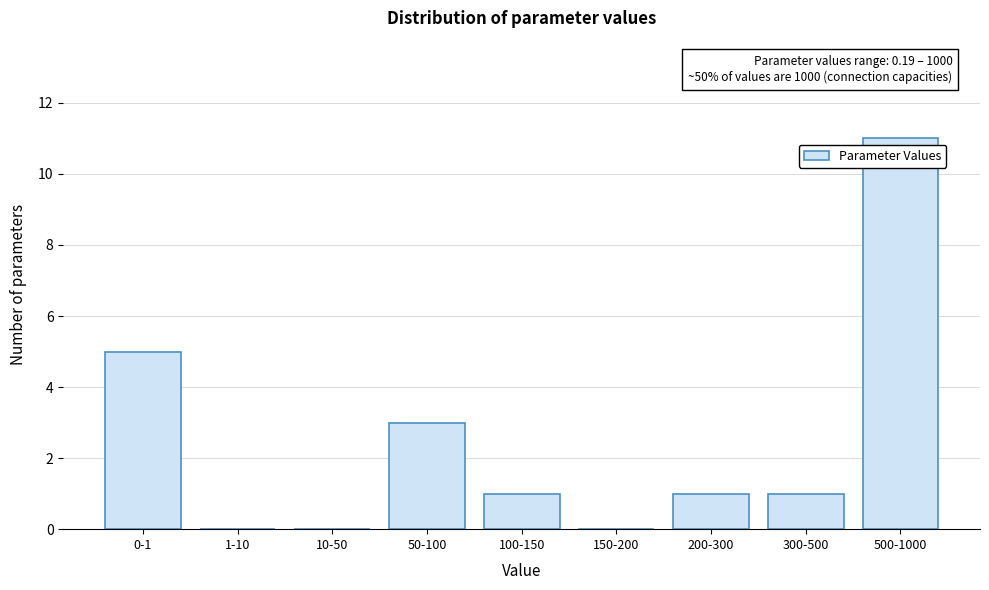

Reading left to right, list all the values displayed in this chart.

0-1=5	1-10=0	10-50=0	50-100=3	100-150=1	150-200=0	200-300=1	300-500=1	500-1000=11